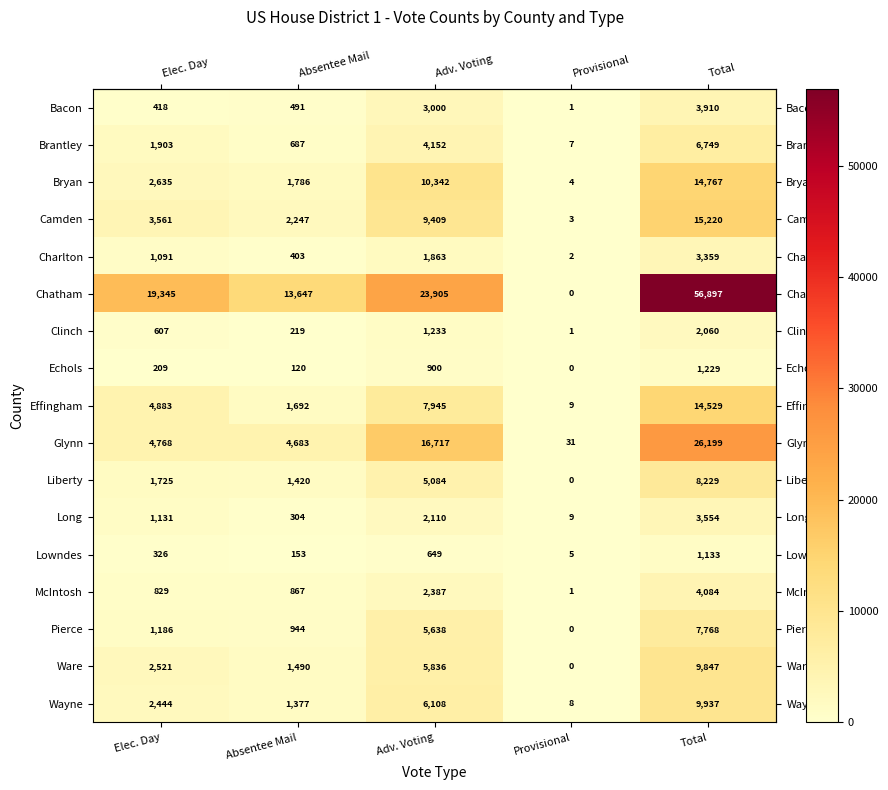

Which series has the largest total across all categories?

Chatham